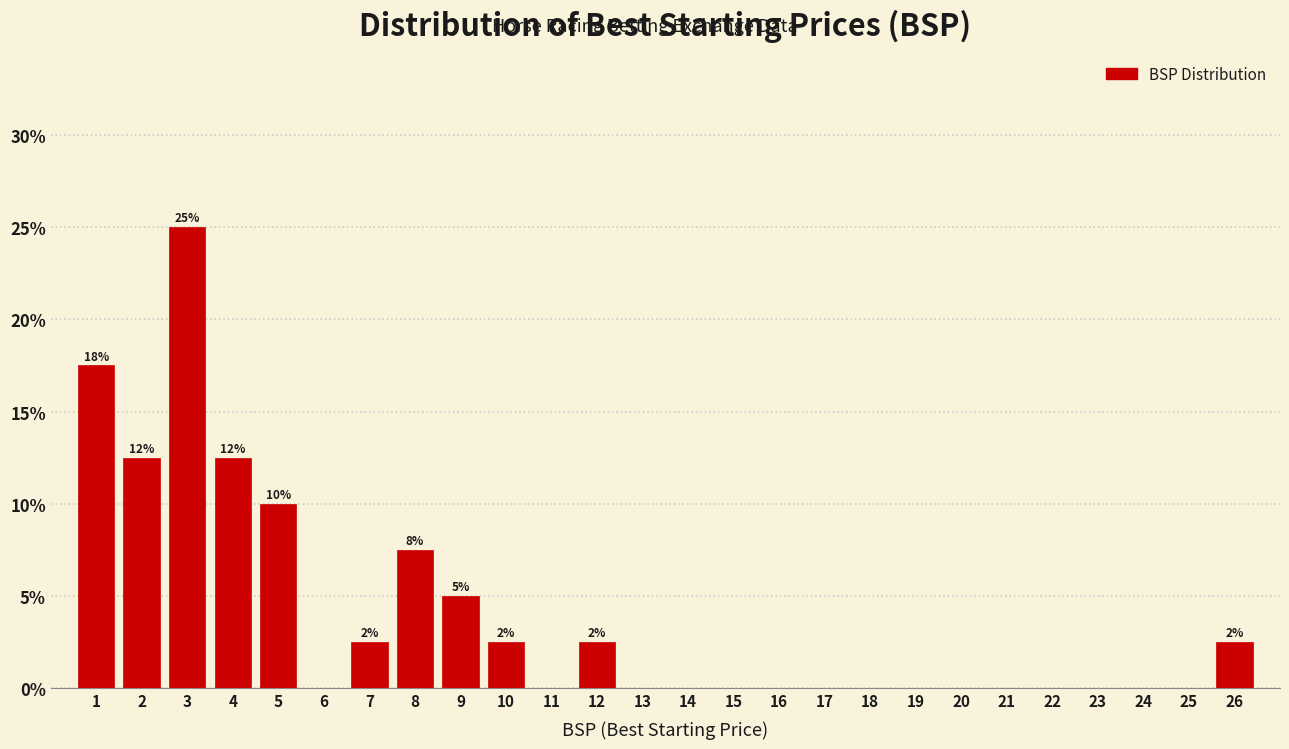

Reading left to right, list all the values displayed in this chart.

1=17.5	2=12.5	3=25.0	4=12.5	5=10.0	6=0.0	7=2.5	8=7.5	9=5.0	10=2.5	11=0.0	12=2.5	13=0.0	14=0.0	15=0.0	16=0.0	17=0.0	18=0.0	19=0.0	20=0.0	21=0.0	22=0.0	23=0.0	24=0.0	25=0.0	26=2.5